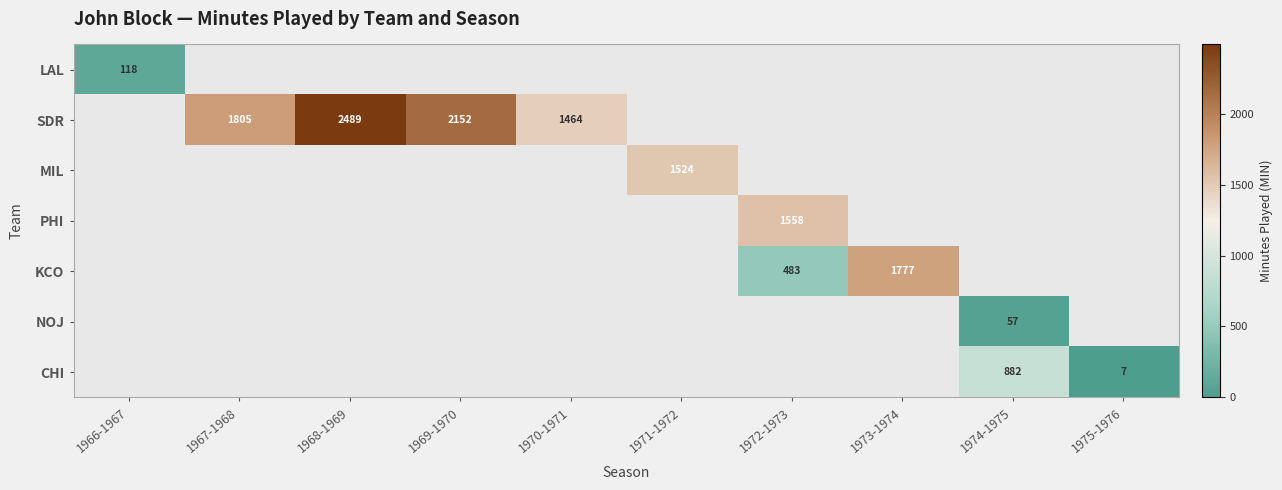

True or false: SDR has a value of 2152 at 1969-1970.

True